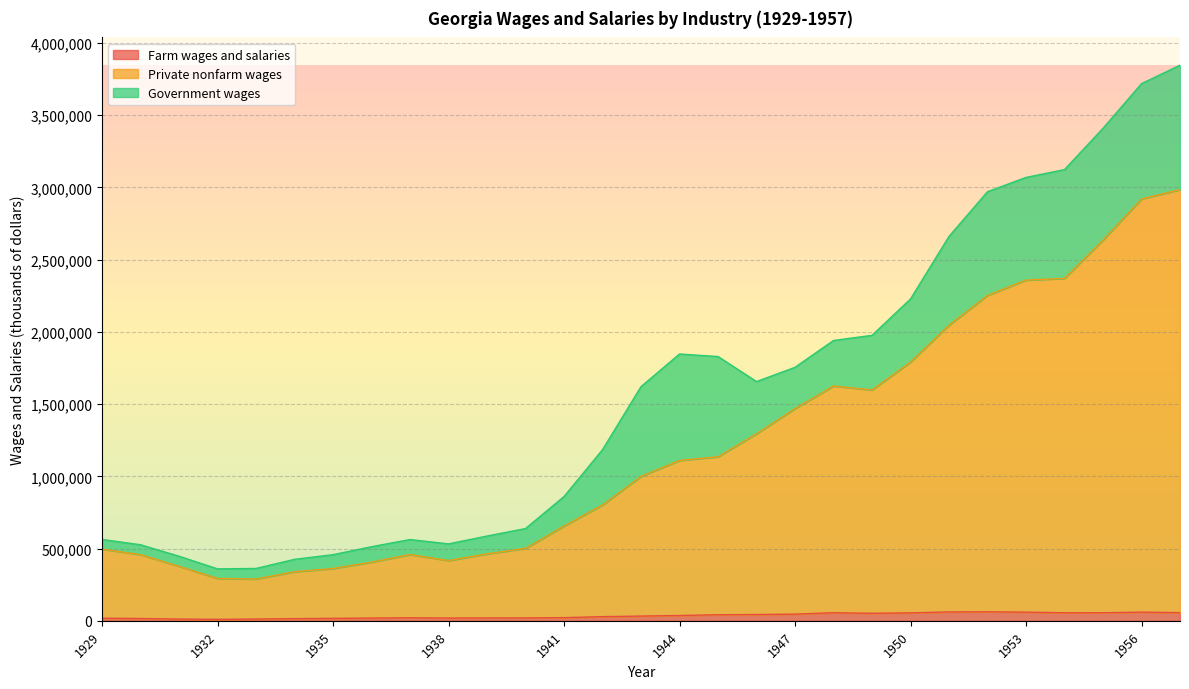

What are all the series names shown in the legend?

Farm wages and salaries, Private nonfarm wages, Government wages